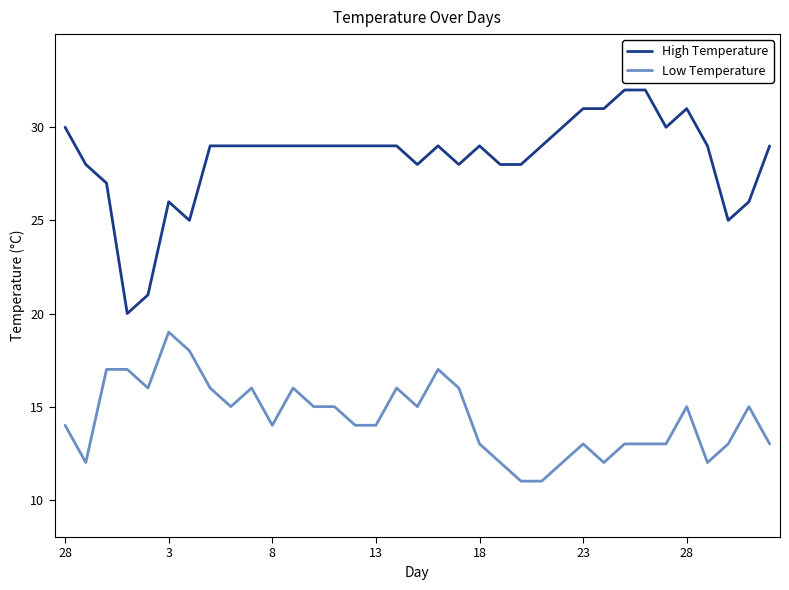

Reading left to right, transcribe all the data shown in this chart.

High Temperature: 30	28	27	20	21	26	25	29	29	29	29	29	29	29	29	29	29	28	29	28	29	28	28	29	30	31	31	32	32	30	31	29	25	26	29
Low Temperature: 14	12	17	17	16	19	18	16	15	16	14	16	15	15	14	14	16	15	17	16	13	12	11	11	12	13	12	13	13	13	15	12	13	15	13